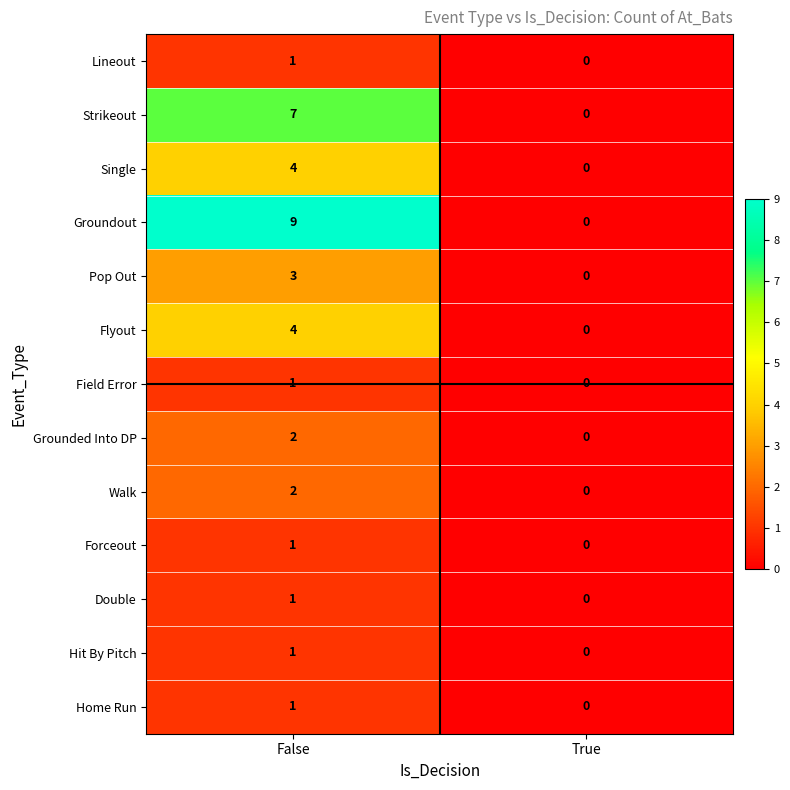

The Double series shows 0 at False. True or false?

False